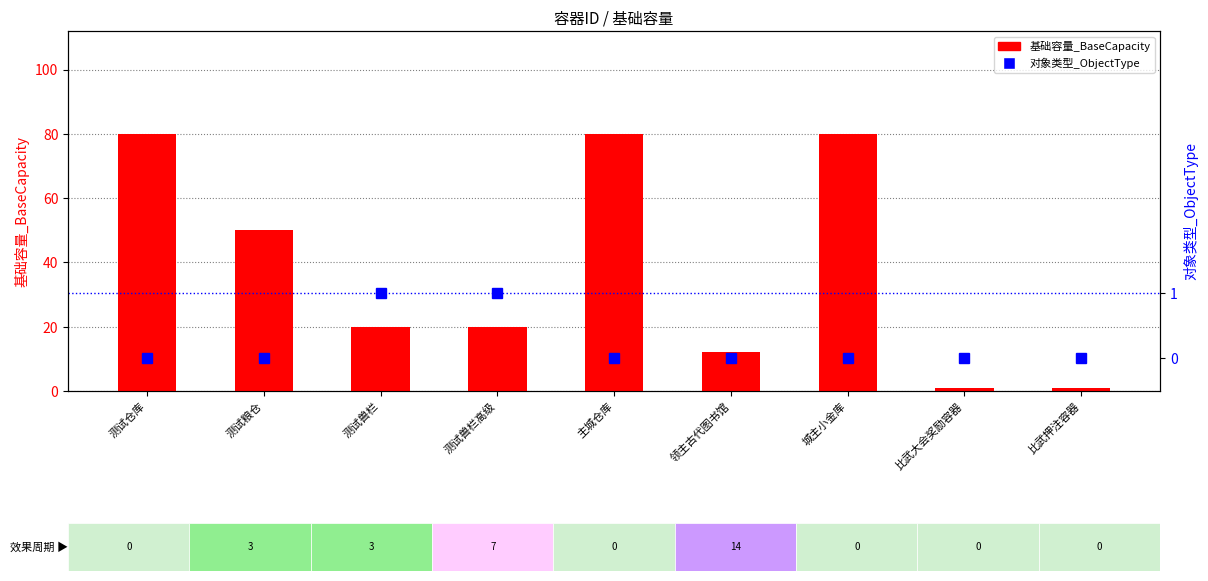

How many 对象类型_ObjectType values are between 0 and 1?

9